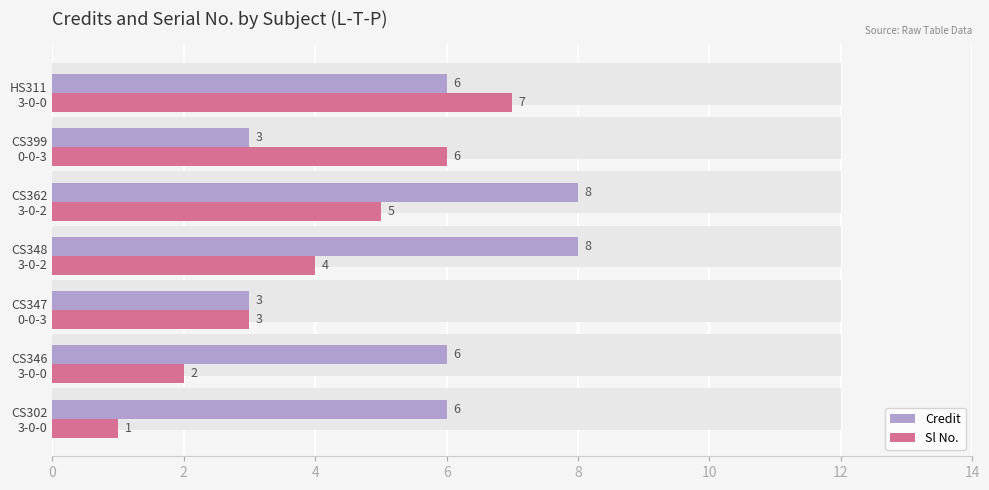

Rank the series at CS346 3-0-0 from lowest to highest value.

Sl No., Credit